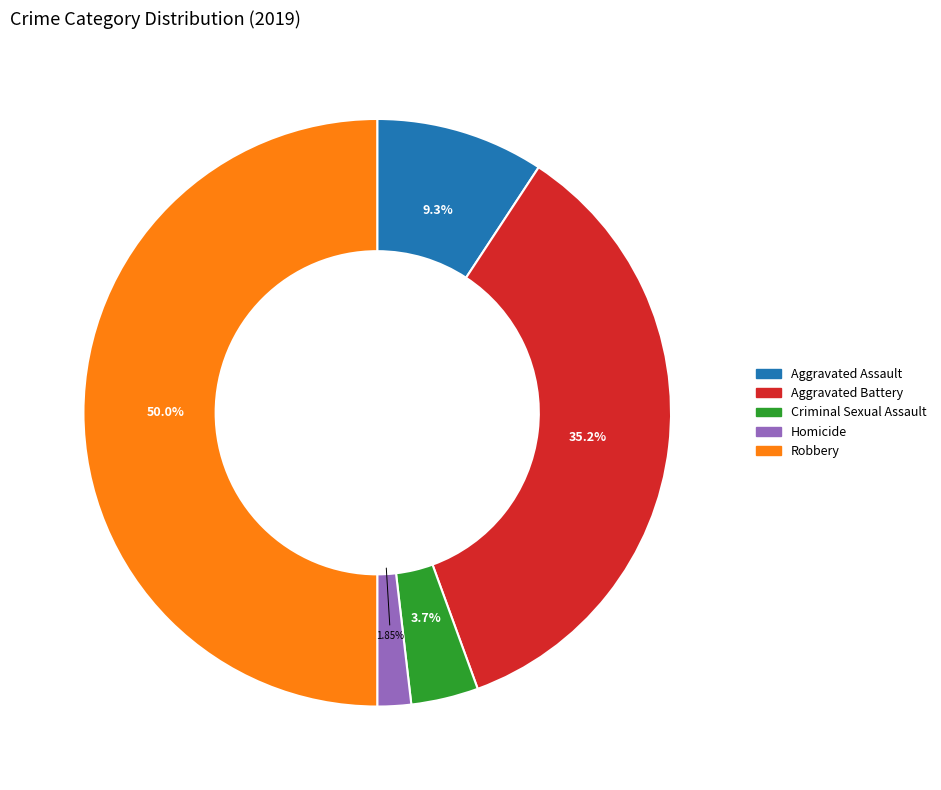

To the nearest percent, what is the difference between the largest and smallest slice percentages?

48%